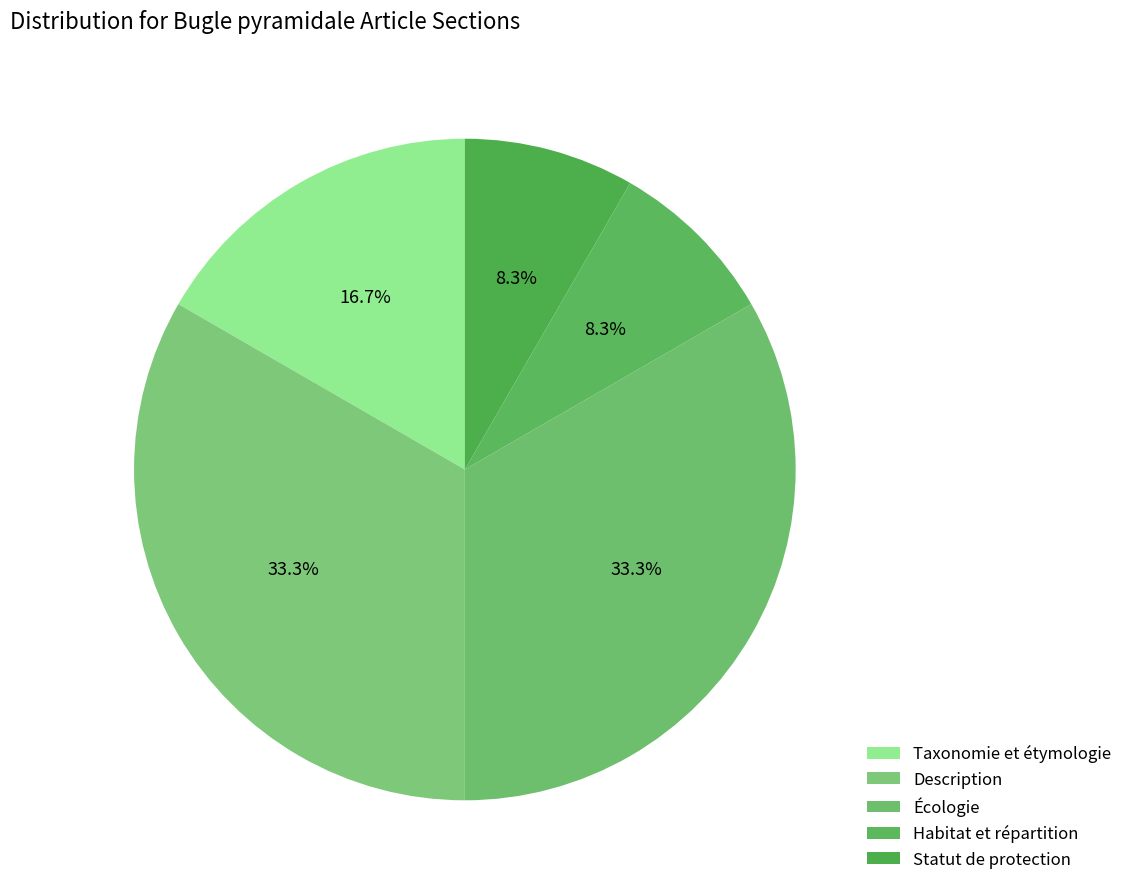

Is there a majority slice in this chart?

No